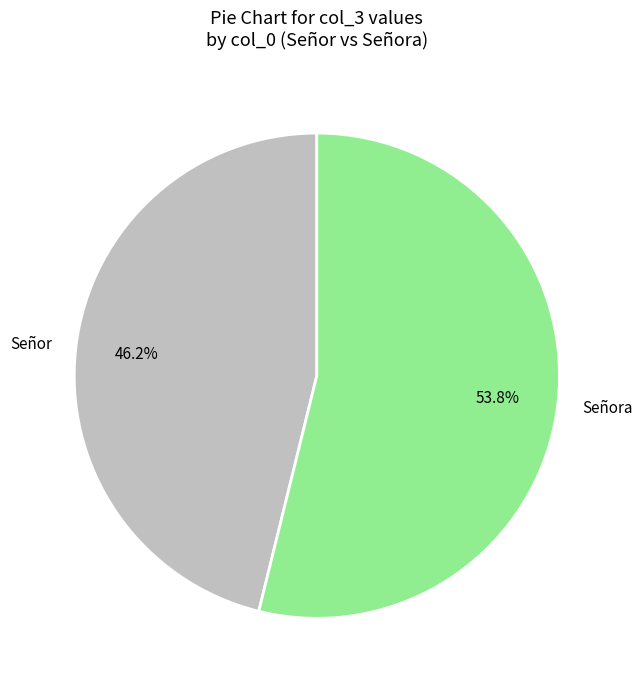

Approximately how many times larger is the value at Señora compared to Señor?

1.2